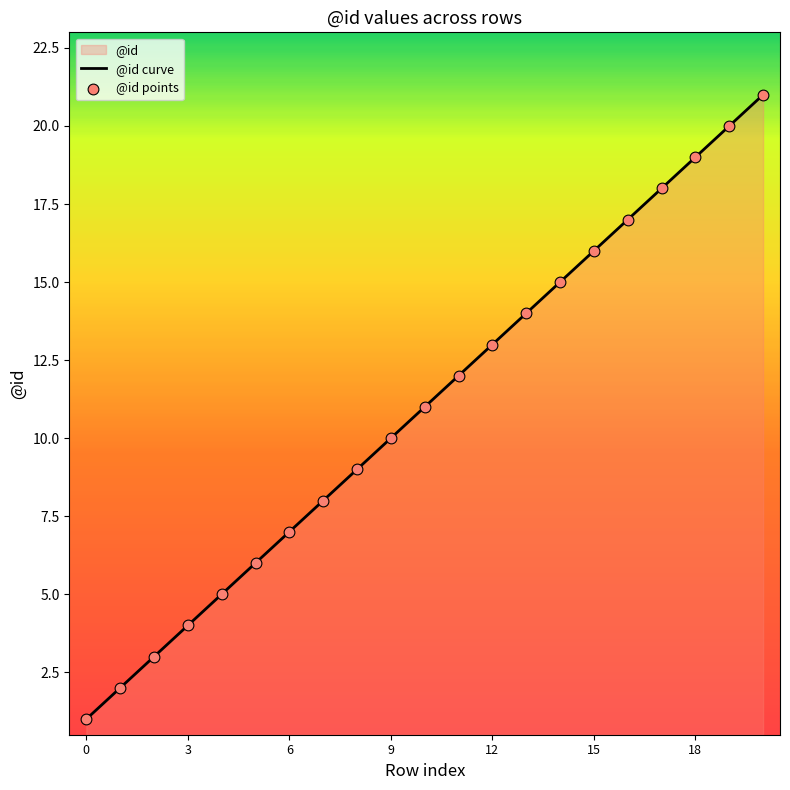

What is the ratio of the value at 19 to the value at 13?

1.4